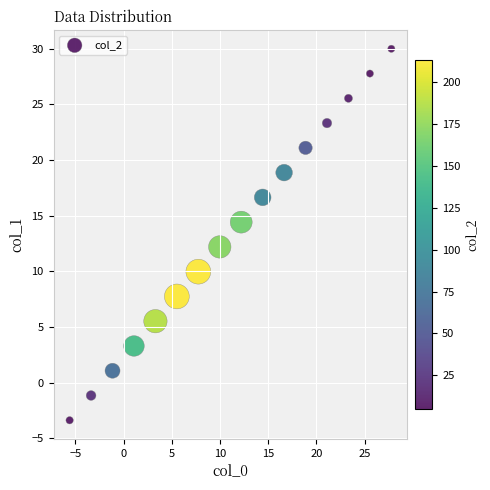

What is the range of X values (max minus min)?

33.4